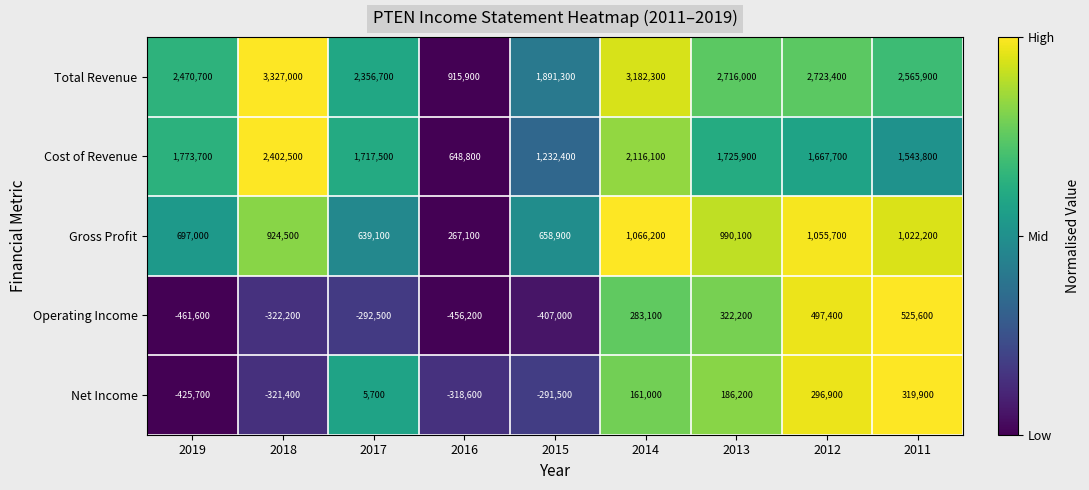

How many series are shown in this chart?

5